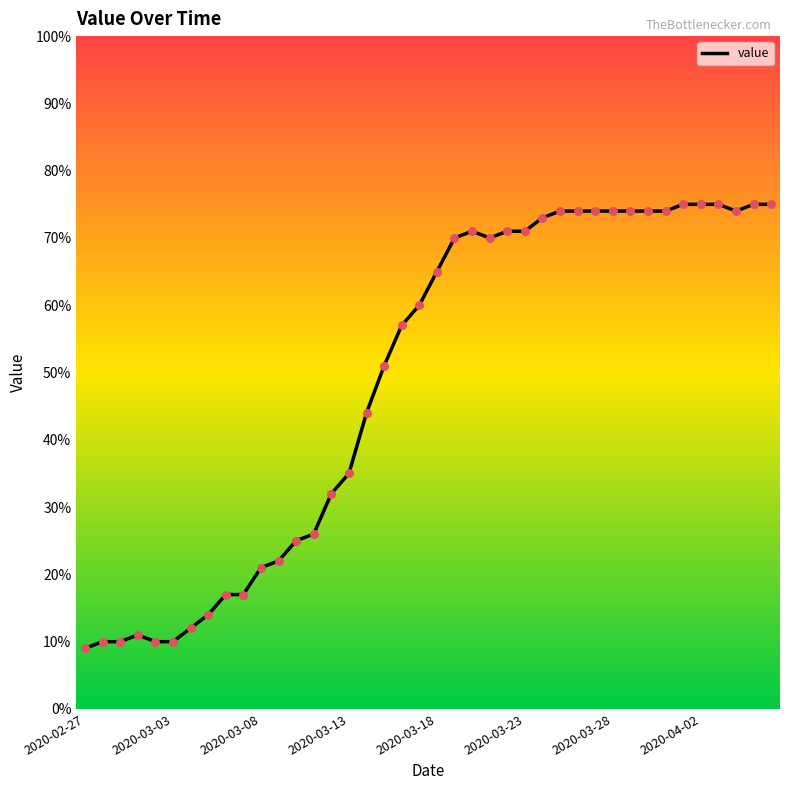

What is the smallest value displayed?

9